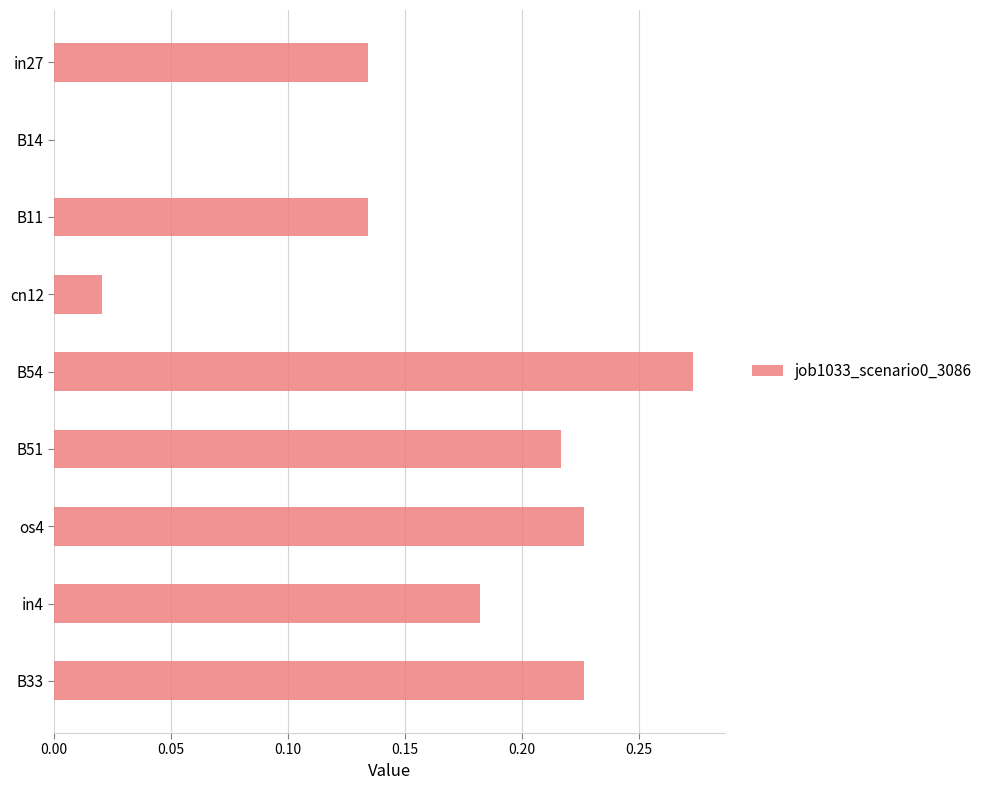

Is it true that the value at os4 is 0.3?

False